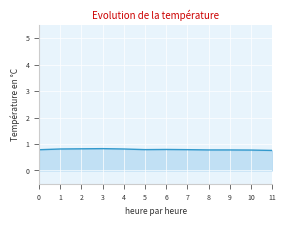

What is the average value?

0.8